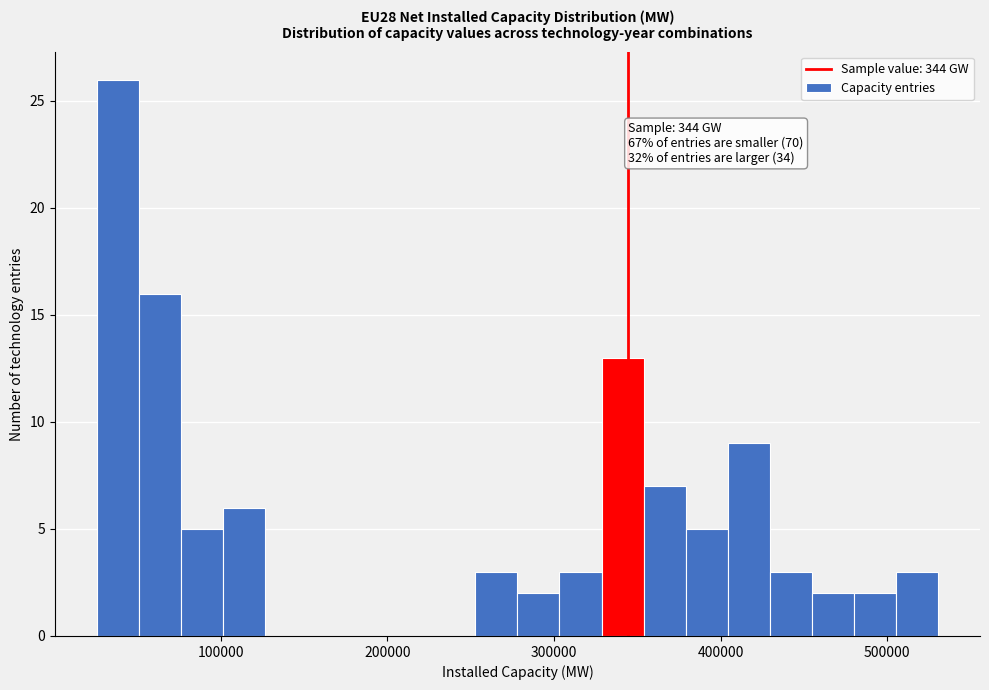

Around what value on the x-axis is the tallest bar? Give the approximate position of its centre, as read against the axis.

40000